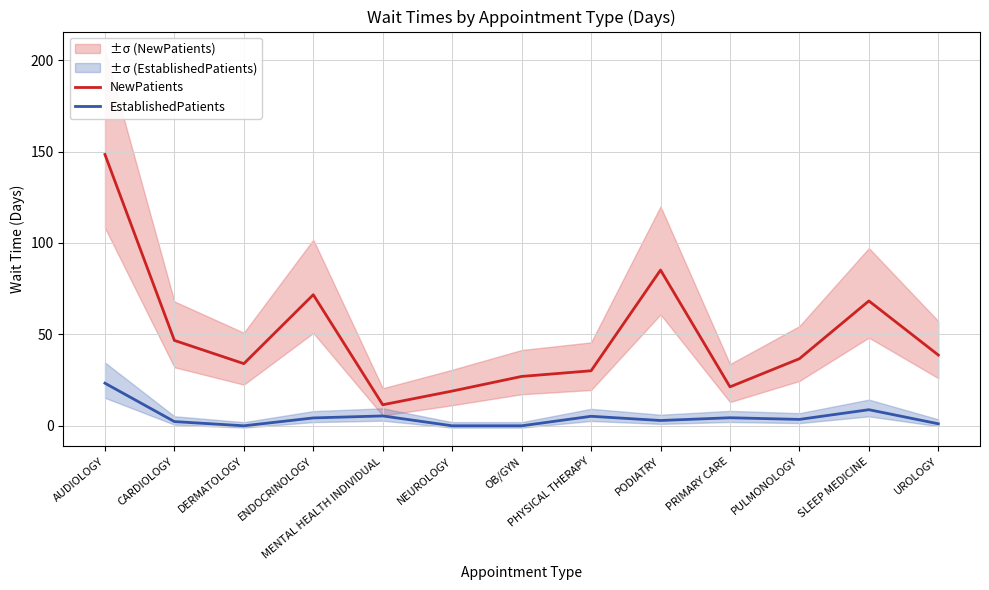

Which series has the largest total across all categories?

NewPatients